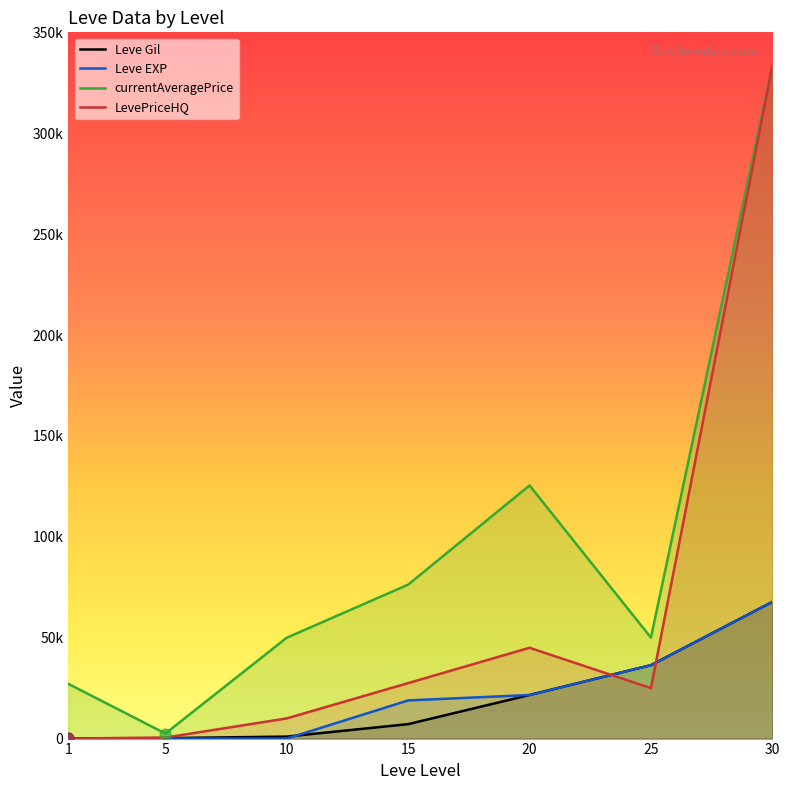

Which series has the largest total across all categories?

currentAveragePrice